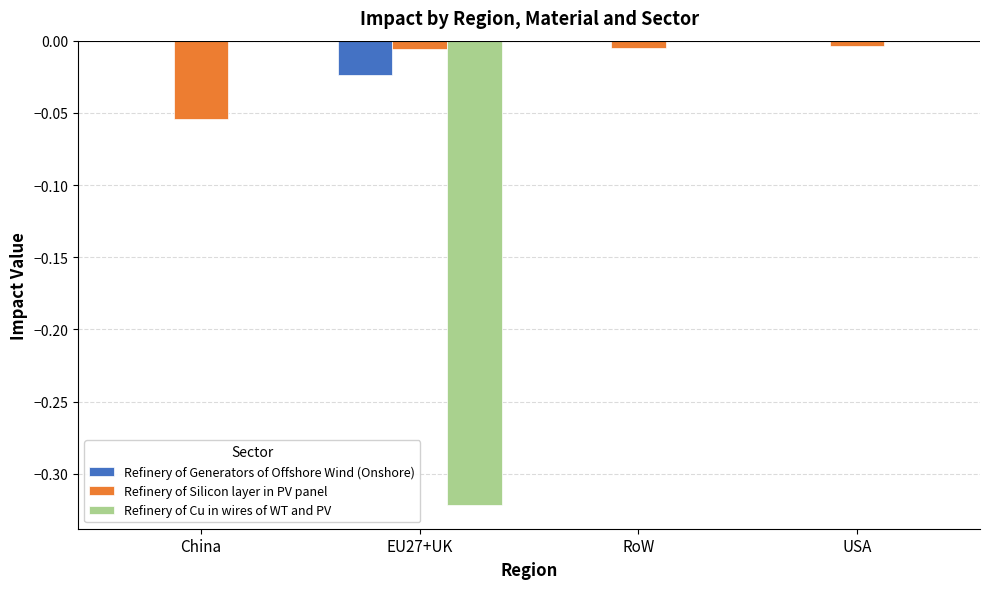

Are the bars horizontal?

No